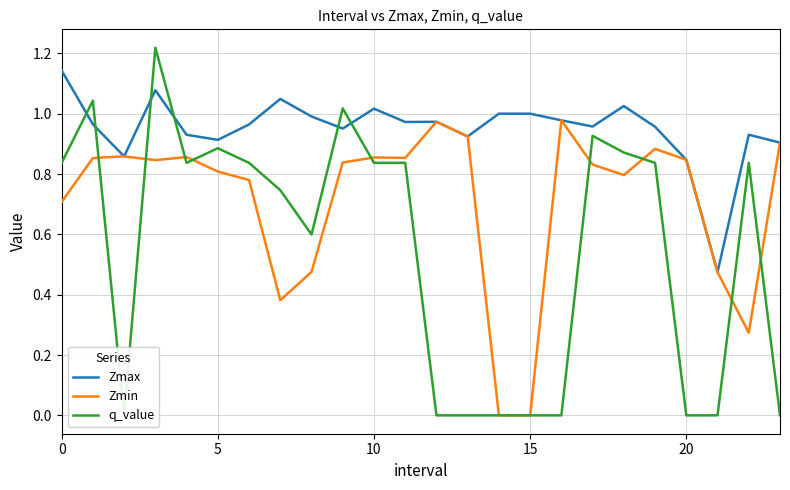

Reading right to left, what are all the values shown in this chart?

Zmax: 0.9	0.9	0.5	0.8	1.0	1.0	1.0	1.0	1.0	1.0	0.9	1.0	1.0	1.0	1.0	1.0	1.0	1.0	0.9	0.9	1.1	0.9	1.0	1.1
Zmin: 0.9	0.3	0.5	0.8	0.9	0.8	0.8	1.0	0.0	0.0	0.9	1.0	0.9	0.9	0.8	0.5	0.4	0.8	0.8	0.9	0.8	0.9	0.9	0.7
q_value: 0.0	0.8	0.0	0.0	0.8	0.9	0.9	0.0	0.0	0.0	0.0	0.0	0.8	0.8	1.0	0.6	0.7	0.8	0.9	0.8	1.2	0.0	1.0	0.8